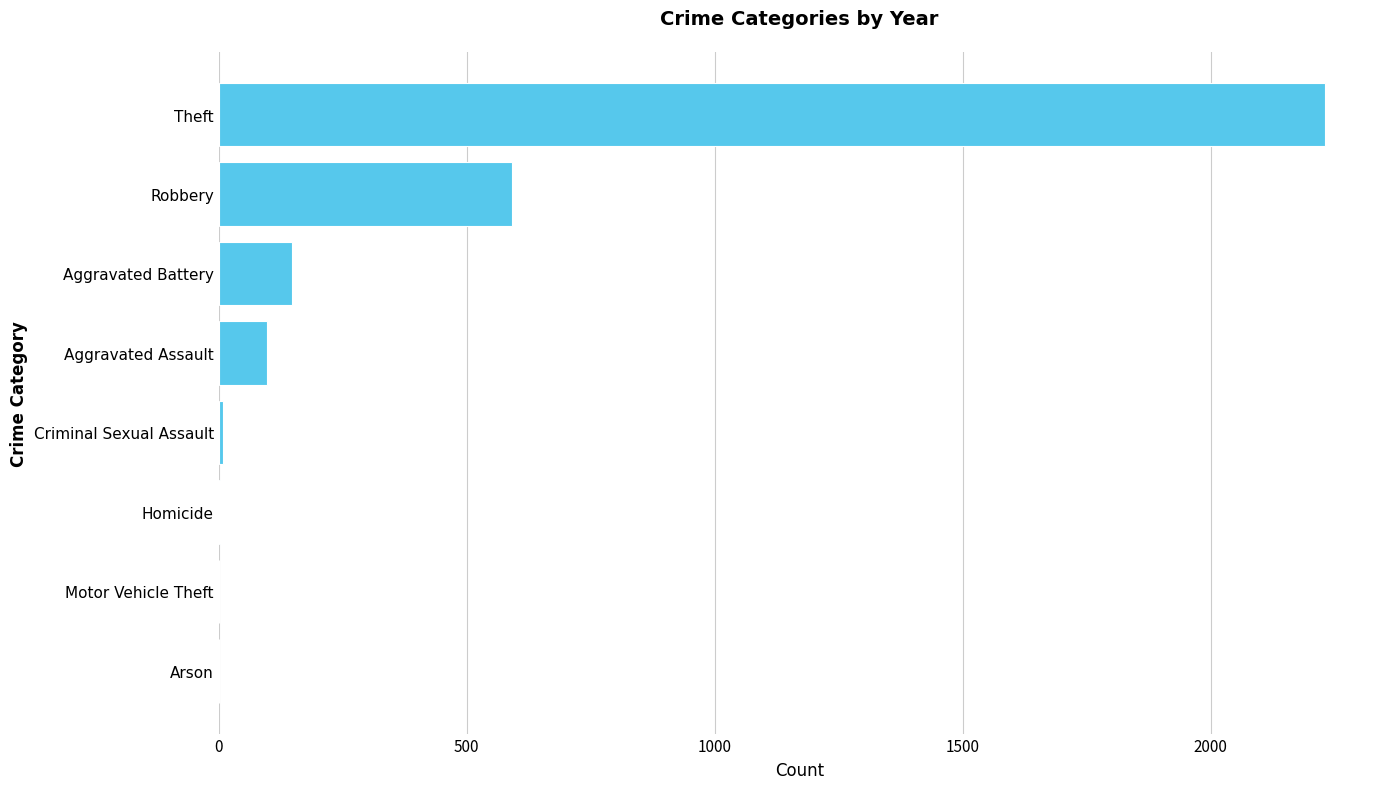

What is the greatest value displayed?

2230